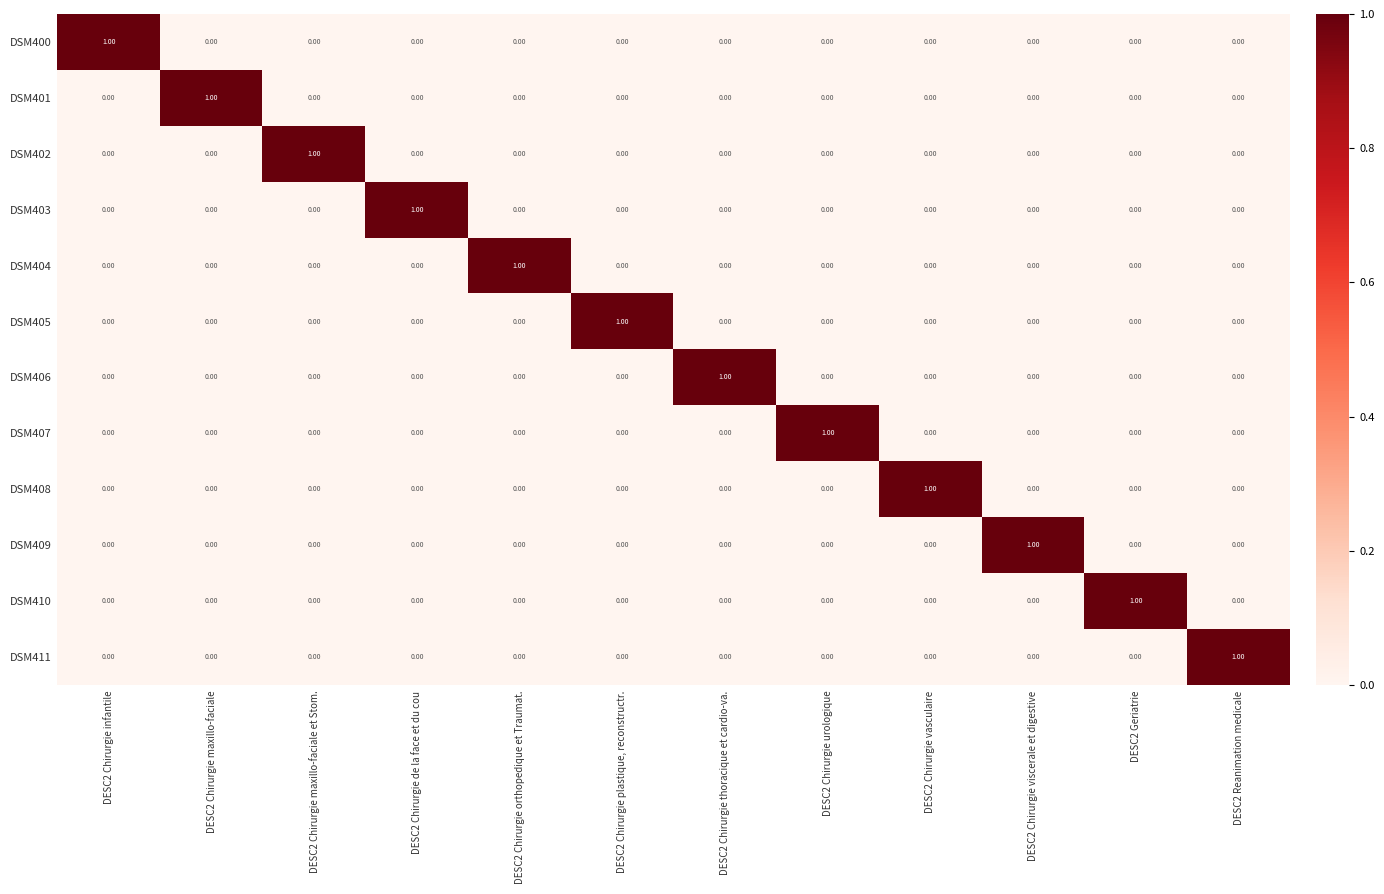

At how many categories does at least one series exceed 0?

12